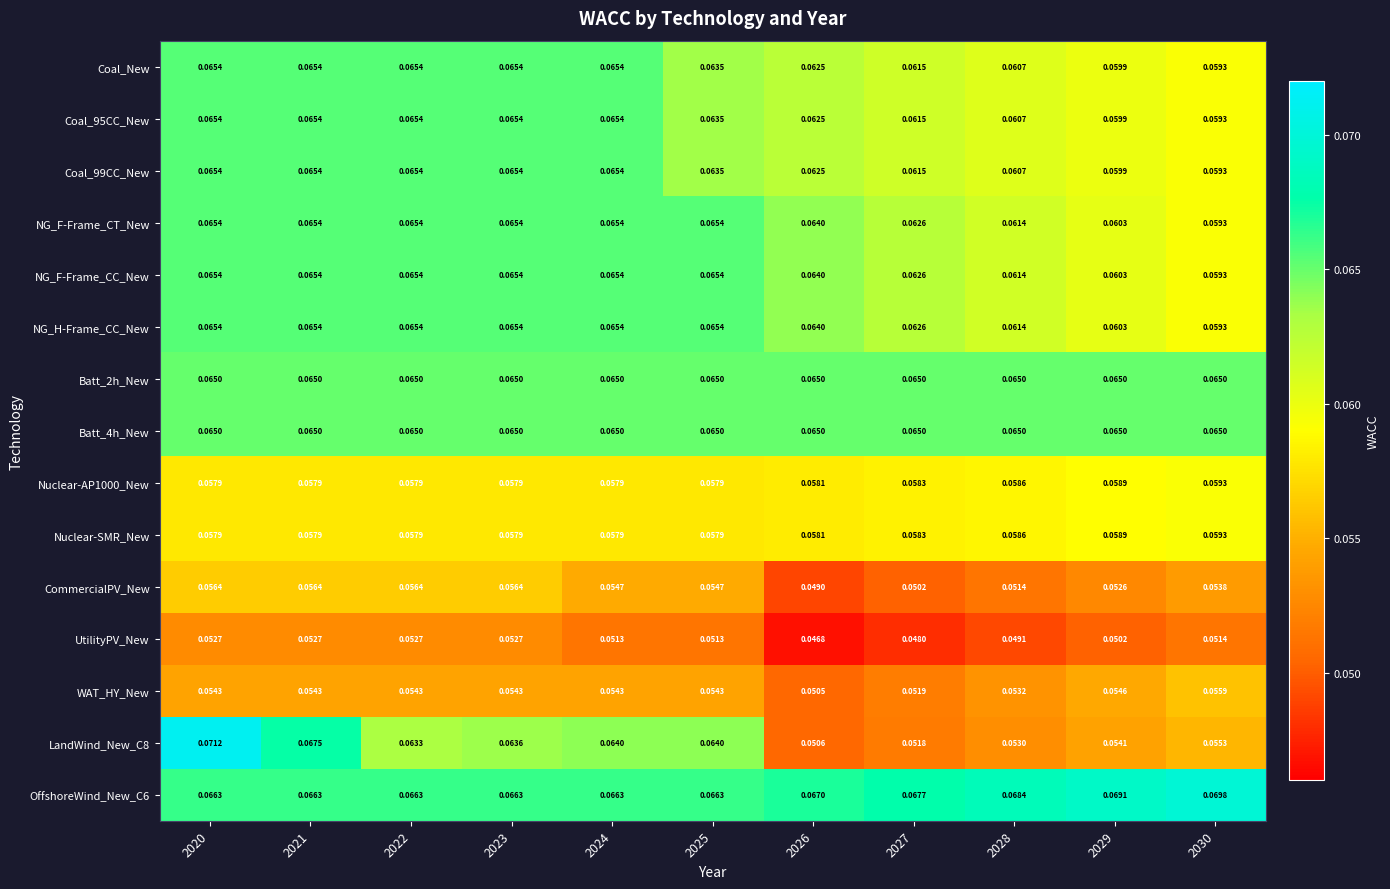

What is the total value across all series at 2027?

0.9